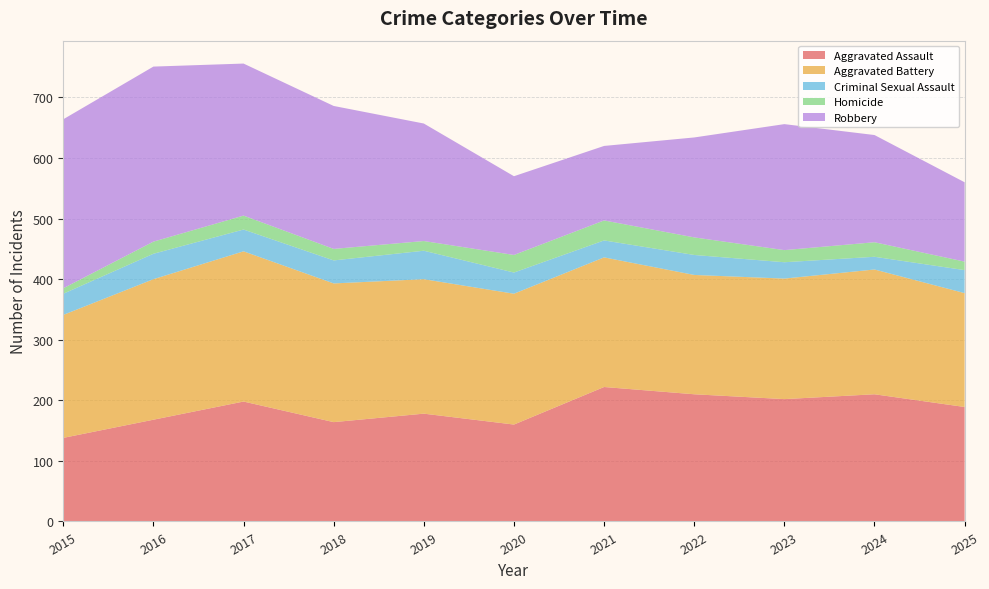

Reading left to right, transcribe all the data shown in this chart.

Aggravated Assault: 138	168	198	164	178	160	222	210	202	210	189
Aggravated Battery: 203	232	248	229	222	216	214	197	199	206	188
Criminal Sexual Assault: 35	42	36	38	47	35	28	33	27	21	38
Homicide: 9	20	23	19	16	29	33	29	20	24	14
Robbery: 279	289	251	236	194	130	123	165	208	177	131